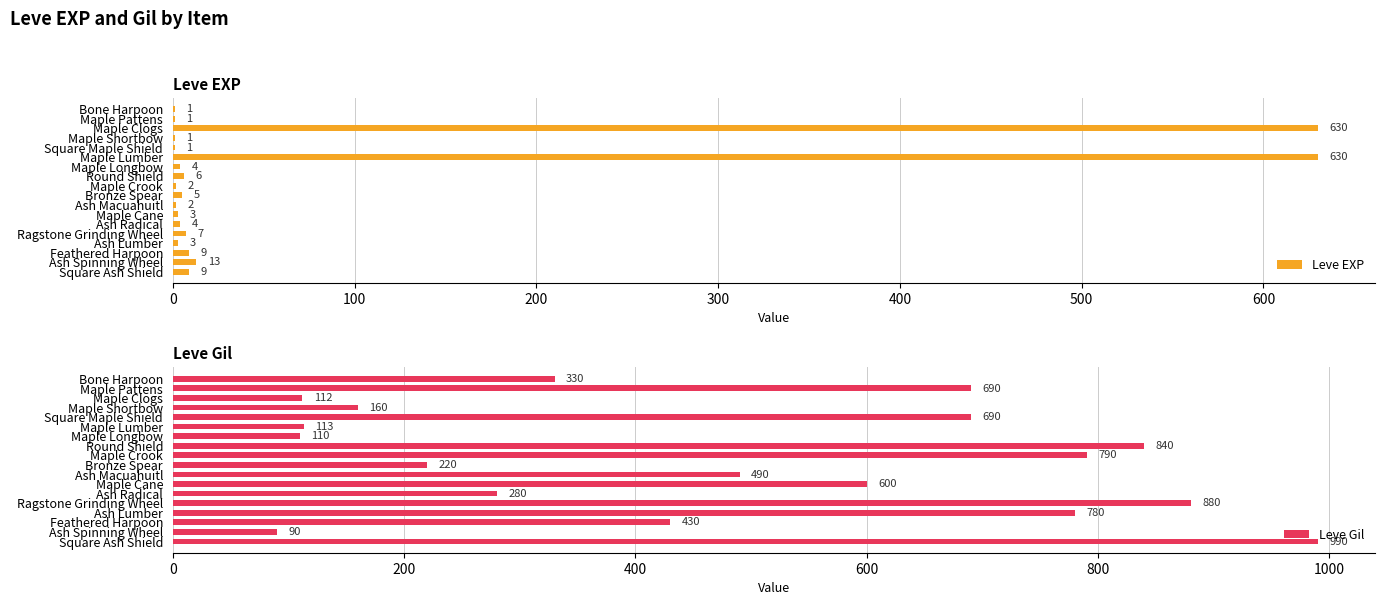

What is the average value of the Leve EXP series?

74